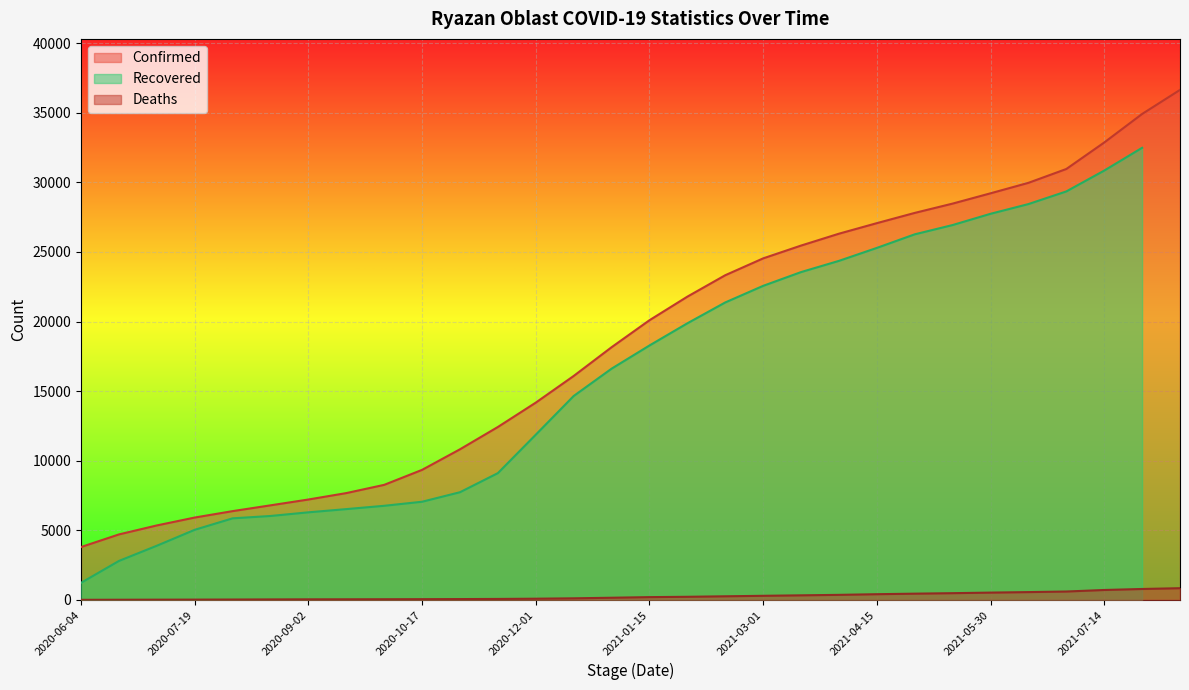

What is the highest value of the Confirmed series?

36647